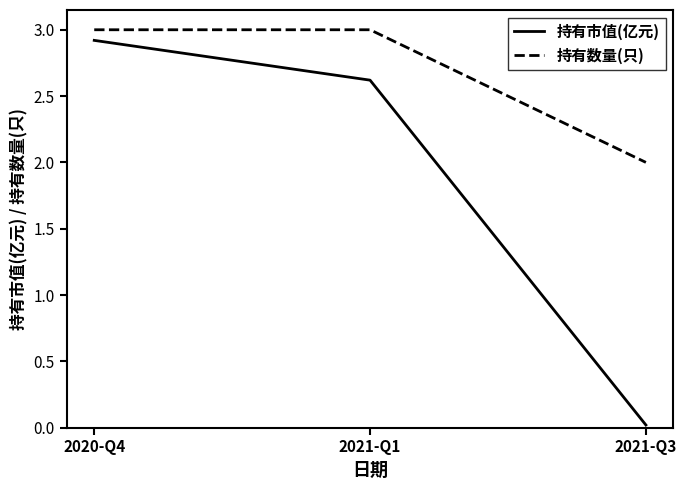

How many categories are shown in the chart?

3